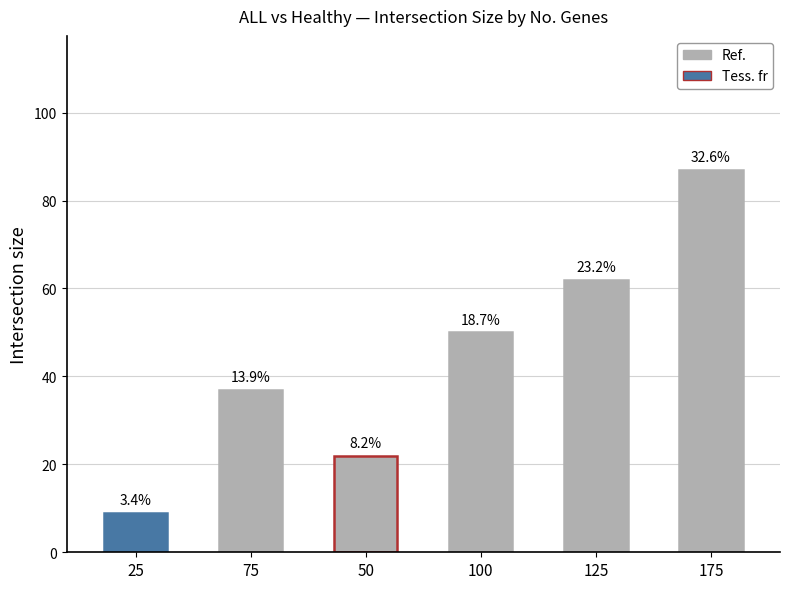

Are the bars horizontal?

No